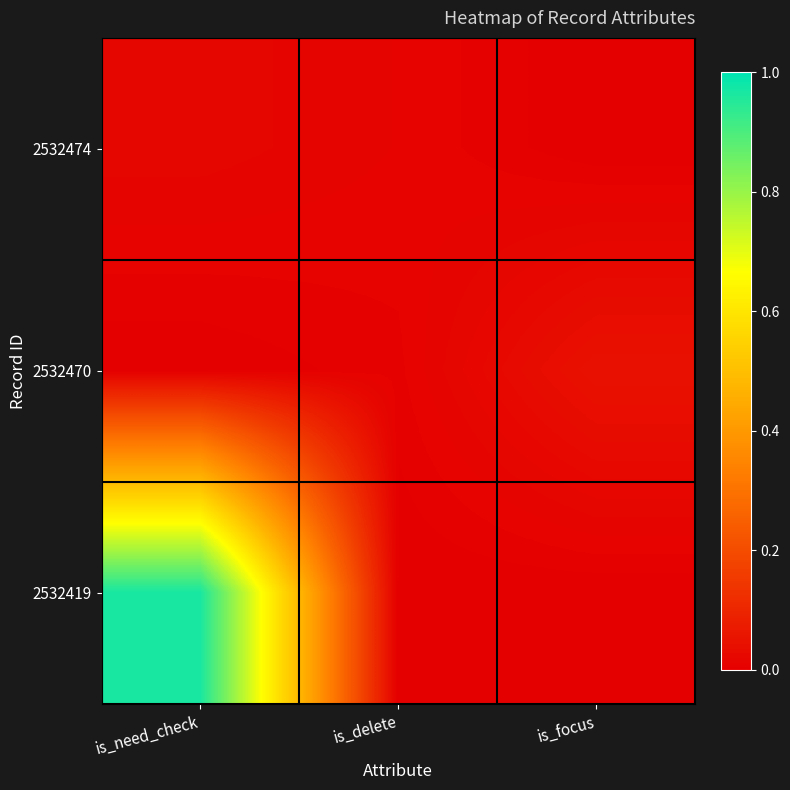

At which category does the chart reach its peak across all series?

is_need_check